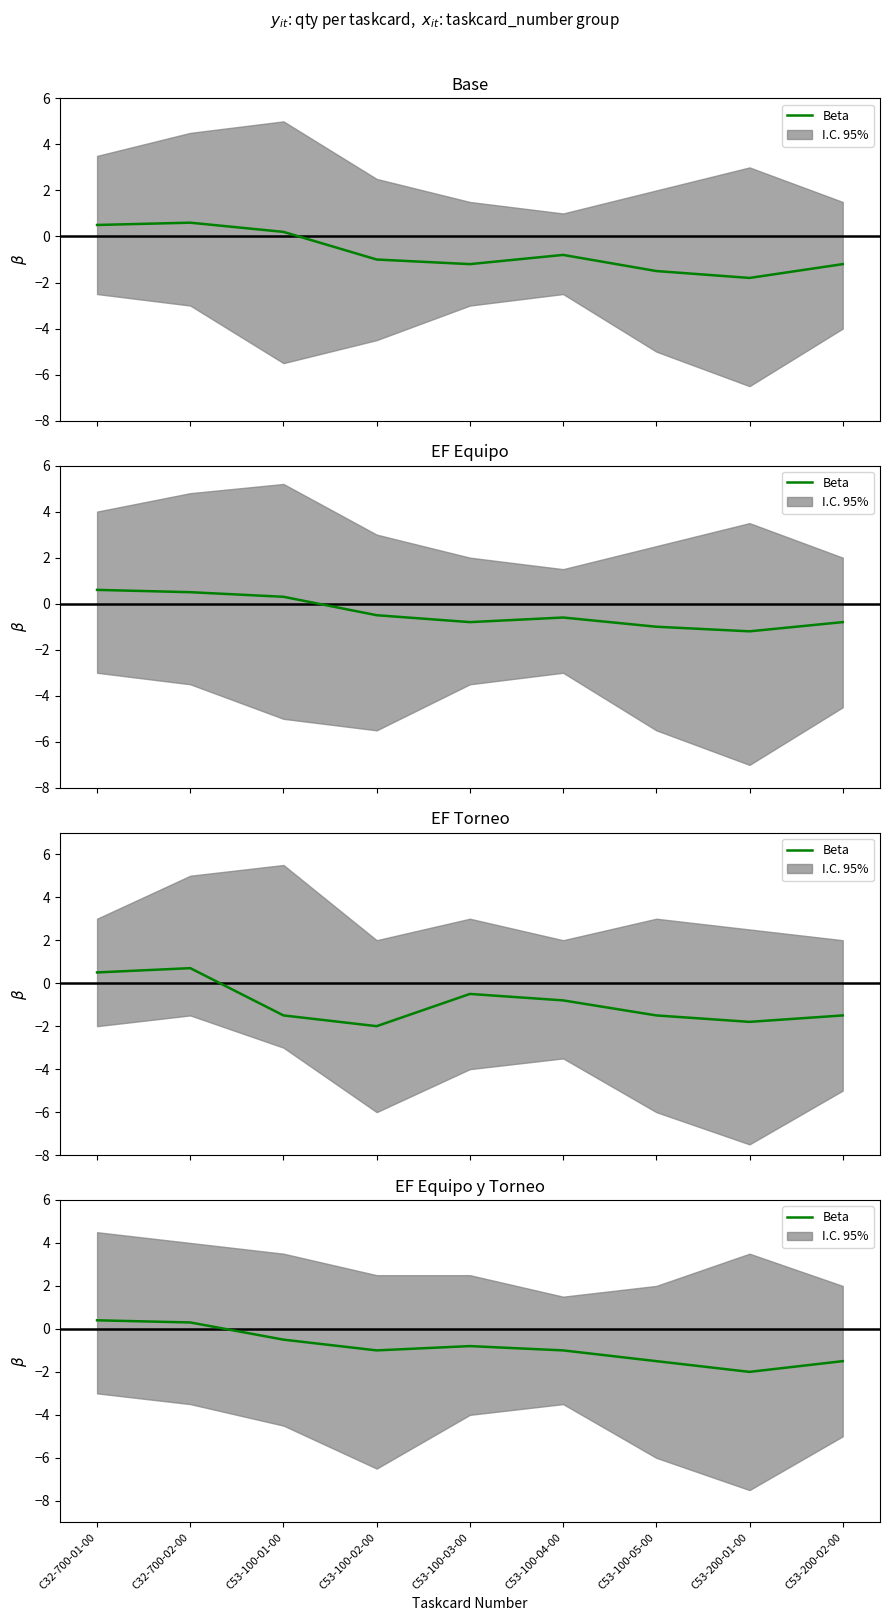

Which category has the lowest value across all series?

C53-200-01-00